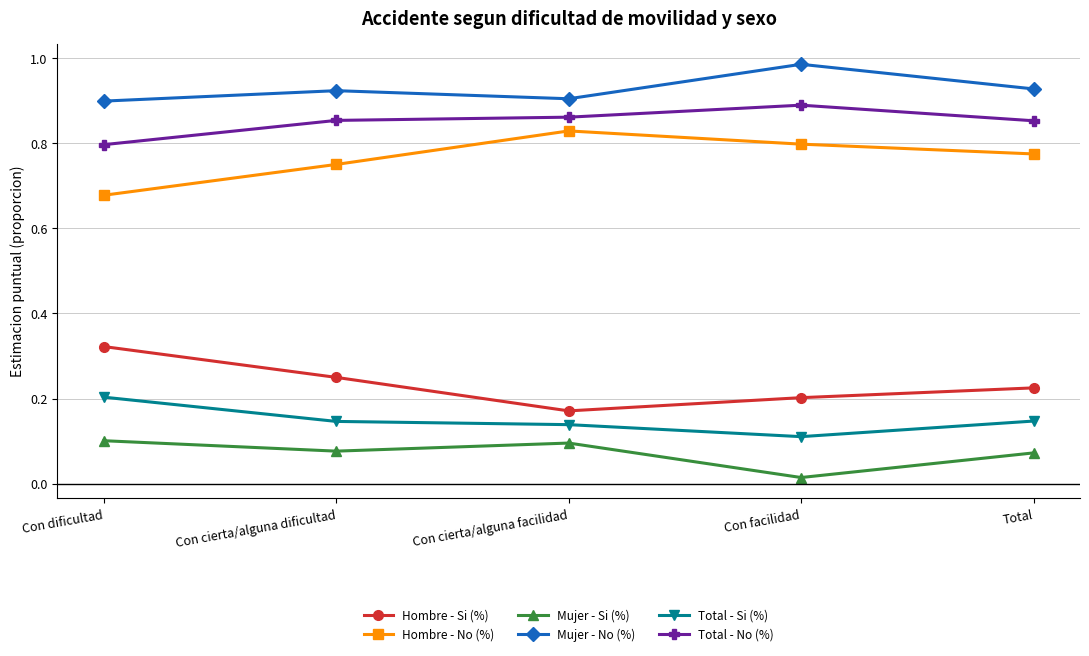

Is the value of Hombre - Si (%) at Con dificultad greater than the value of Hombre - No (%) at Con dificultad?

No